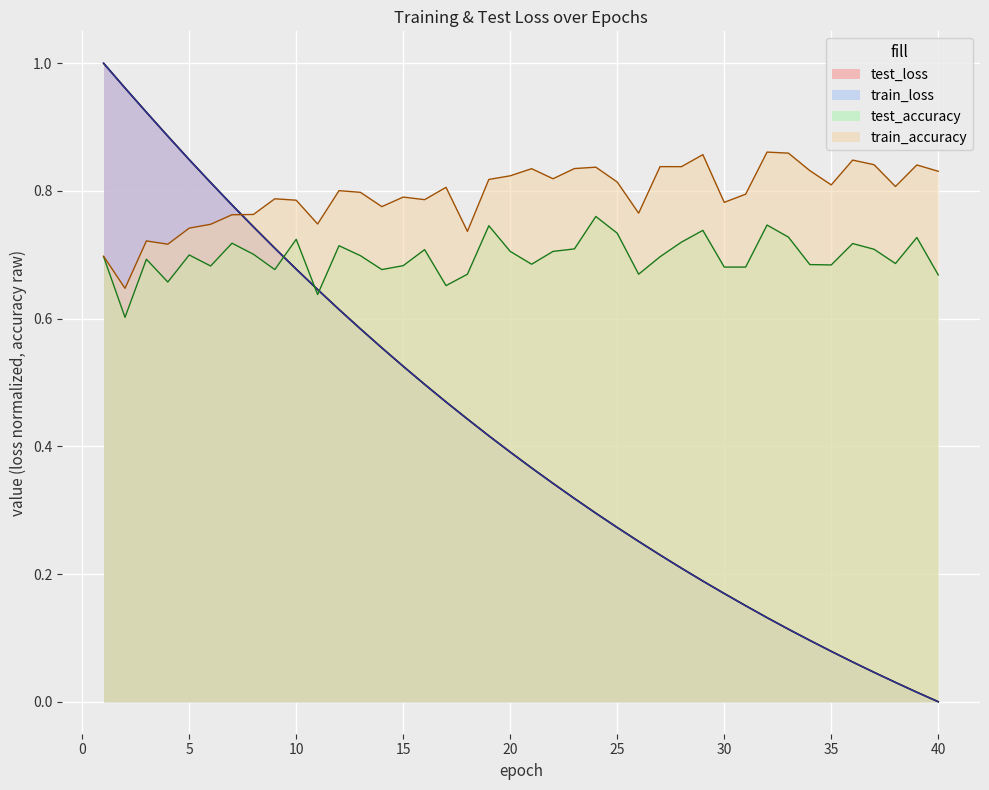

Which series changed the most between 4 and 7?

test_loss